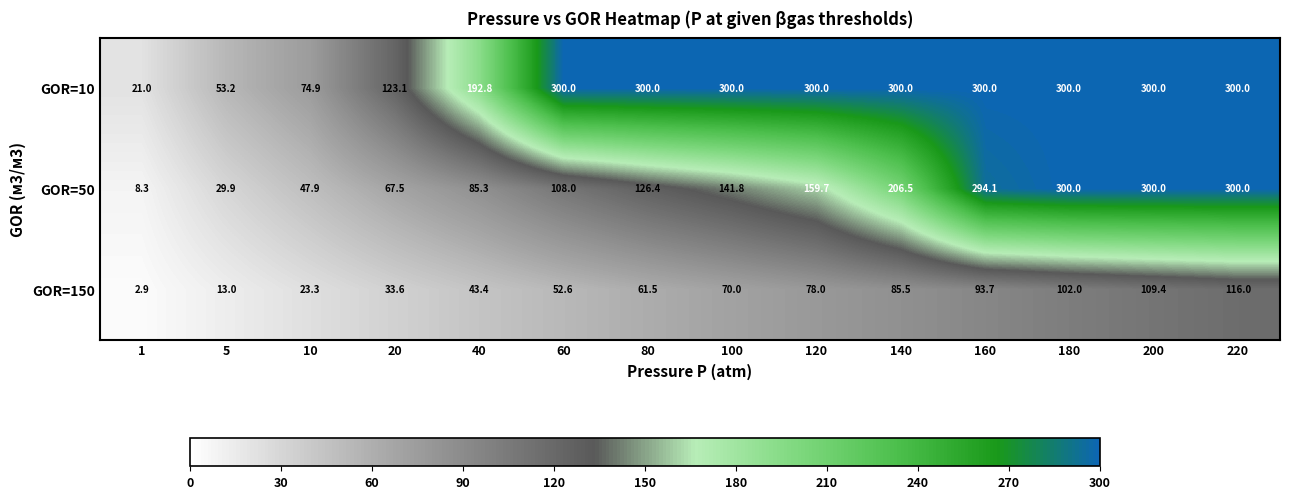

What is the total value across all series at 40?

321.5